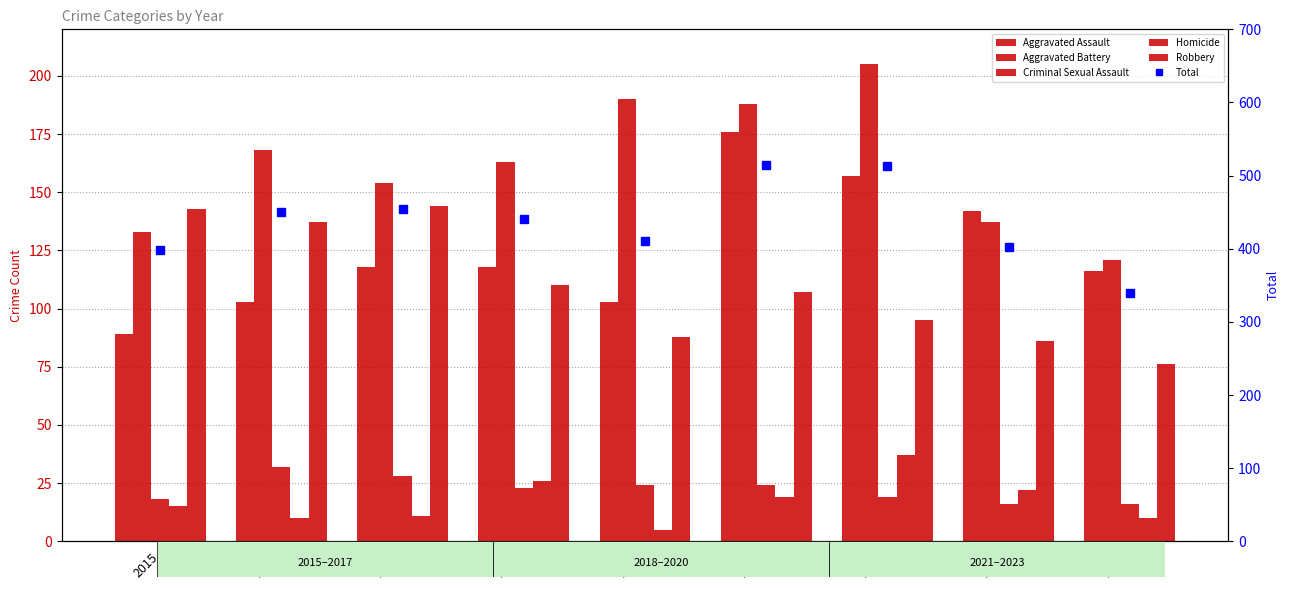

List the labels in order of Criminal Sexual Assault value, largest first.

2016, 2017, 2019, 2020, 2018, 2021, 2015, 2022, 2023